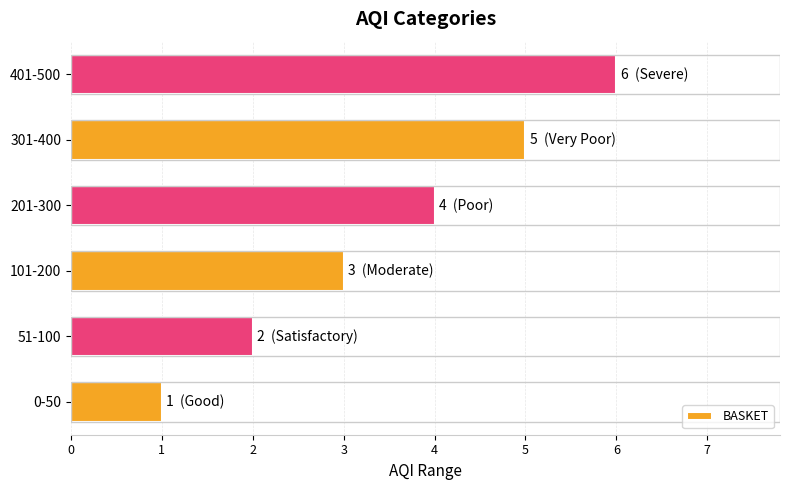

What is the average value?

4